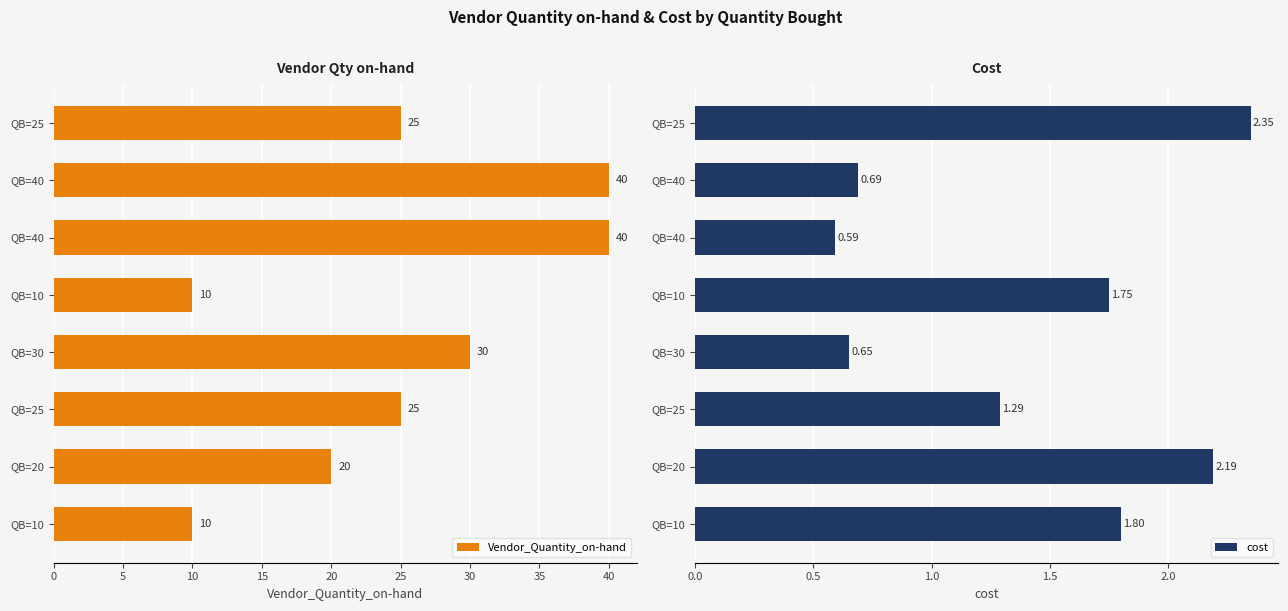

Which series has the largest total across all categories?

Vendor_Quantity_on-hand